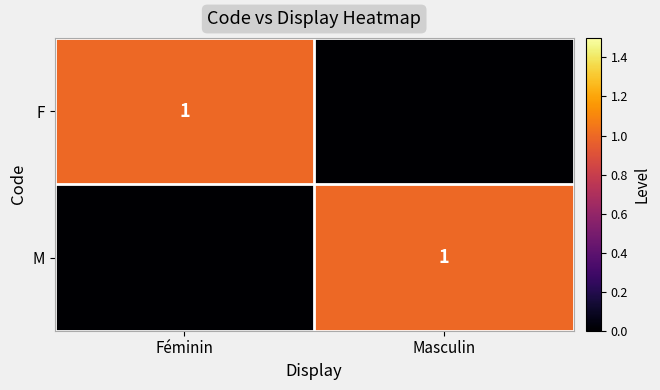

Rank the categories by M value from lowest to highest.

Féminin, Masculin